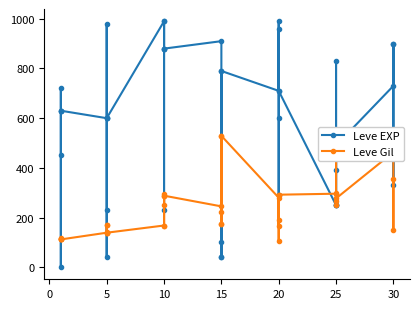

How many distinct data groups are displayed?

2